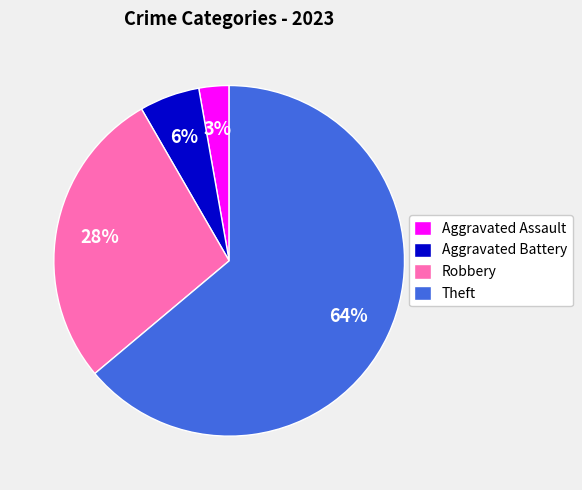

Combined, do Aggravated Battery and Aggravated Assault account for over 50%?

No